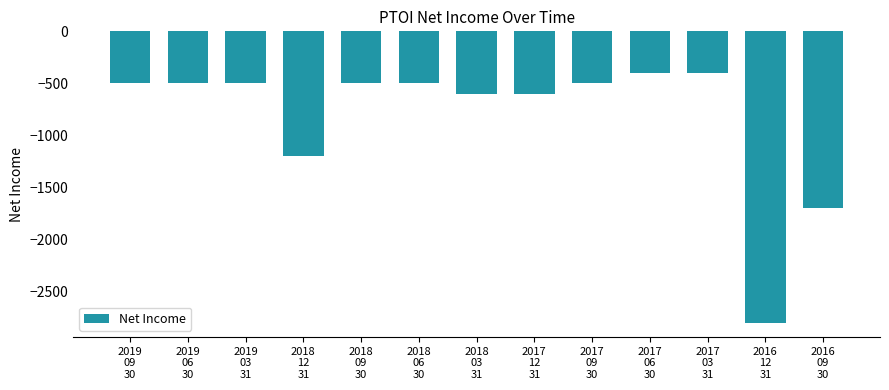

What is the average value?

-823